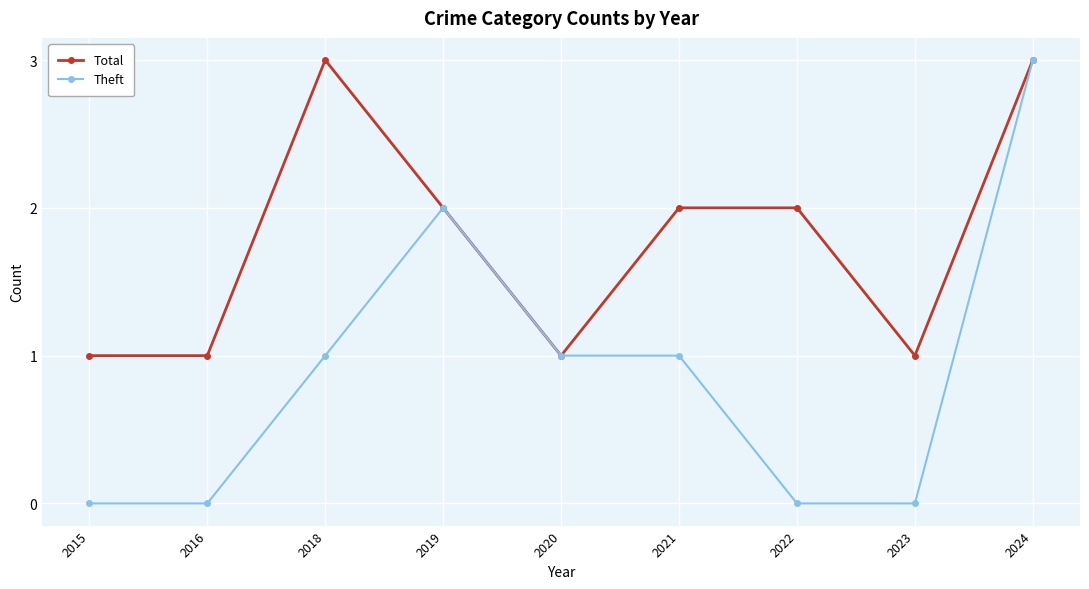

Reading left to right, extract all data points from this chart.

Total: 1	1	3	2	1	2	2	1	3
Theft: 0	0	1	2	1	1	0	0	3